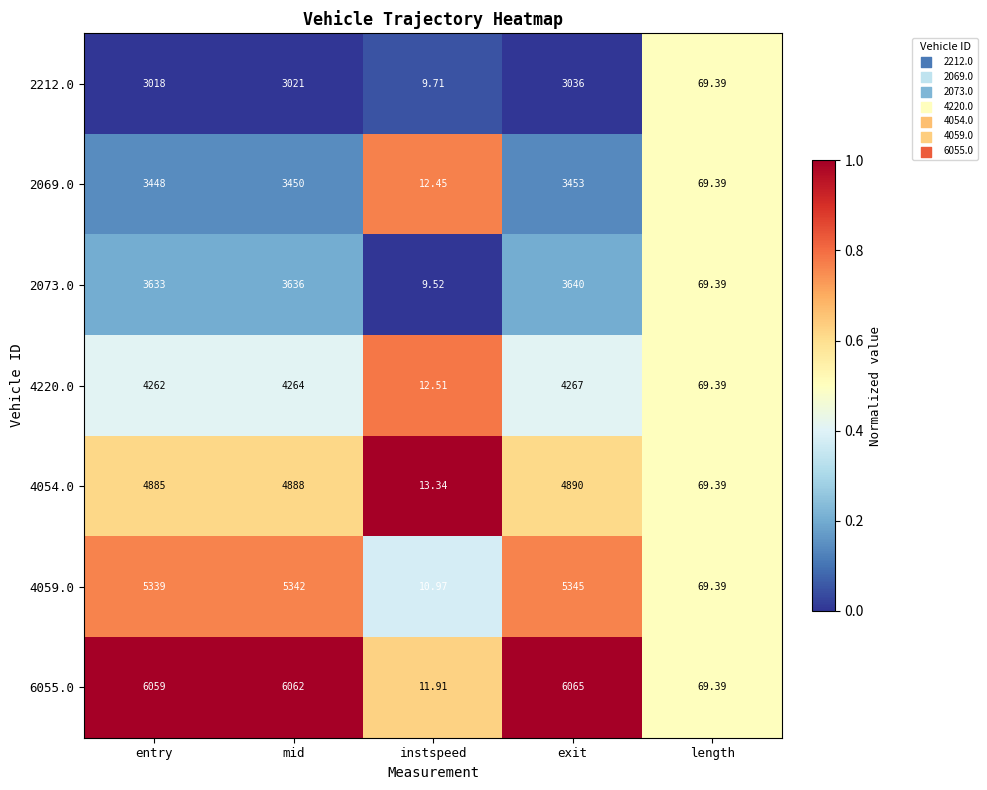

Is the value of 2069.0 at entry greater than the value of 4054.0 at mid?

No